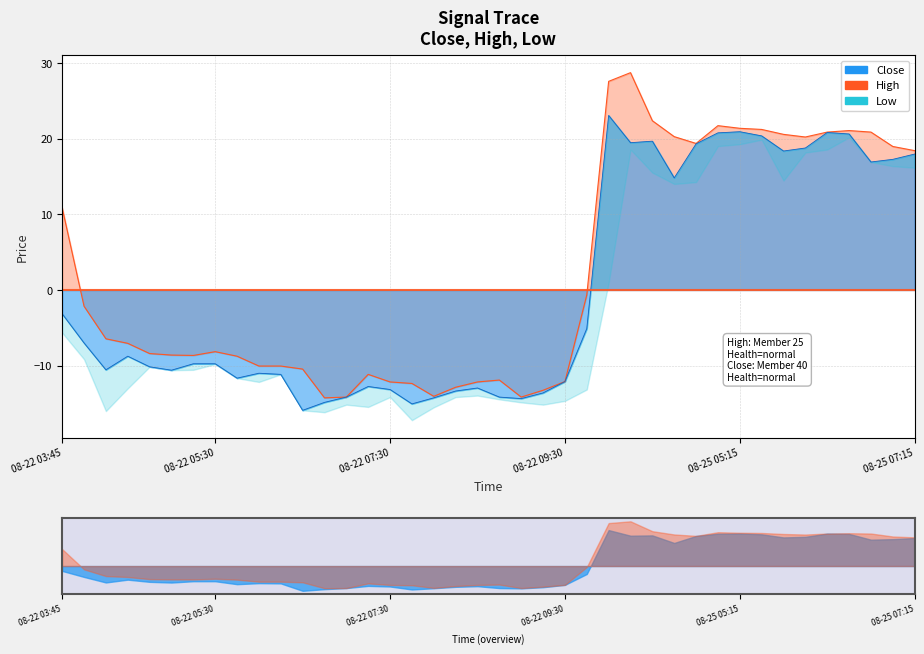

List the labels in order of Close value, smallest first.

2025-08-22 06:30, 2025-08-22 07:45, 2025-08-22 06:45, 2025-08-22 09:00, 2025-08-22 08:00, 2025-08-22 07:00, 2025-08-22 08:45, 2025-08-22 09:15, 2025-08-22 08:15, 2025-08-22 07:30, 2025-08-22 08:30, 2025-08-22 07:15, 2025-08-22 09:30, 2025-08-22 05:45, 2025-08-22 06:15, 2025-08-22 06:00, 2025-08-22 05:00, 2025-08-22 04:15, 2025-08-22 04:45, 2025-08-22 05:15, 2025-08-22 05:30, 2025-08-22 04:30, 2025-08-22 04:00, 2025-08-22 09:45, 2025-08-22 03:45, 2025-08-25 04:30, 2025-08-25 06:45, 2025-08-25 07:00, 2025-08-25 07:15, 2025-08-25 05:45, 2025-08-25 06:00, 2025-08-25 04:45, 2025-08-25 04:00, 2025-08-25 04:15, 2025-08-25 05:30, 2025-08-25 06:30, 2025-08-25 05:00, 2025-08-25 06:15, 2025-08-25 05:15, 2025-08-25 03:45